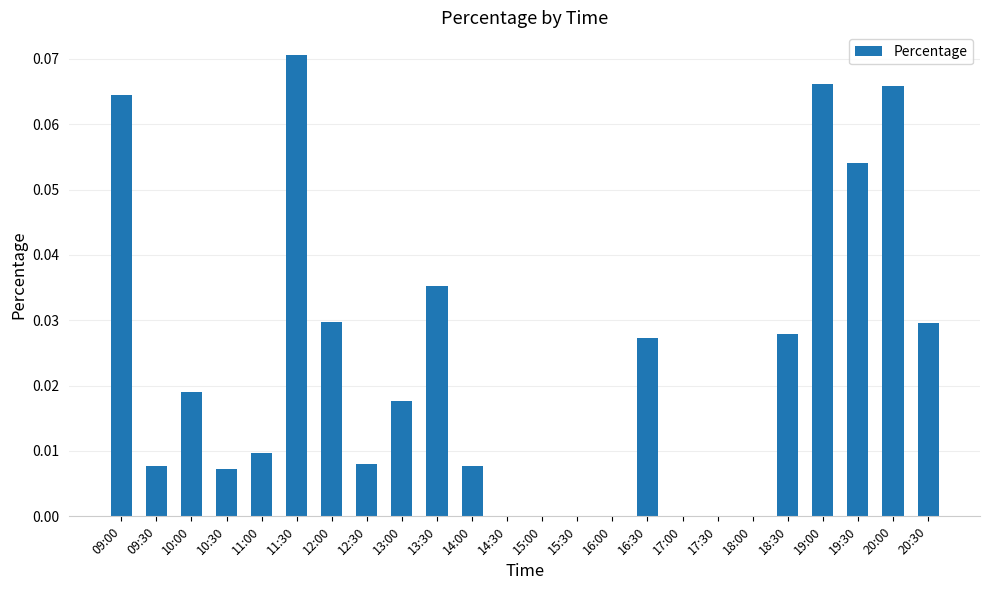

Which category has the highest value across all series?

11:30